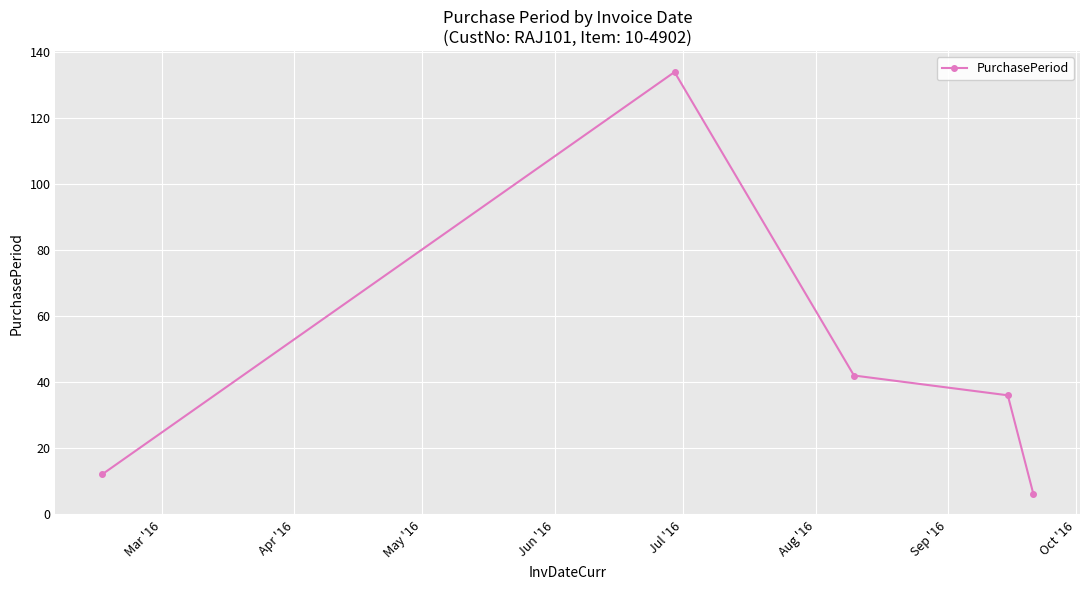

What is the minimum value shown in the chart?

6